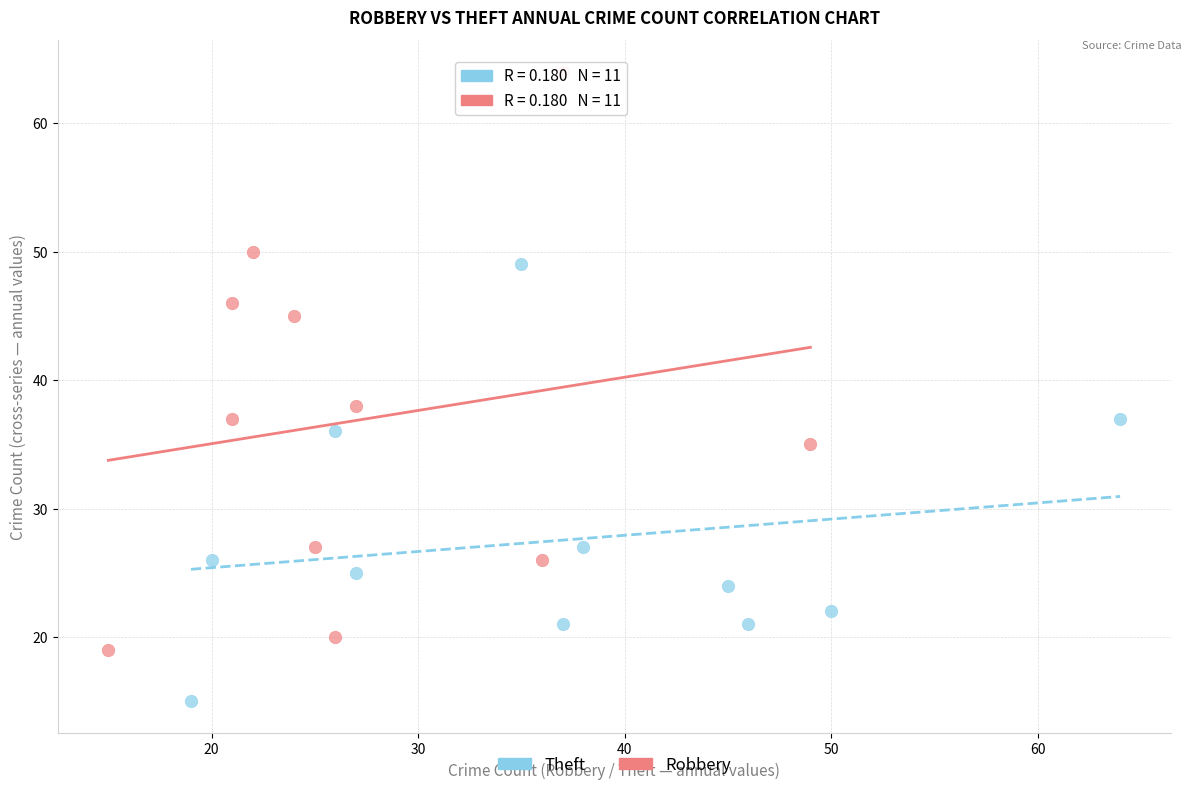

Which series contains the lowest Y value?

Theft